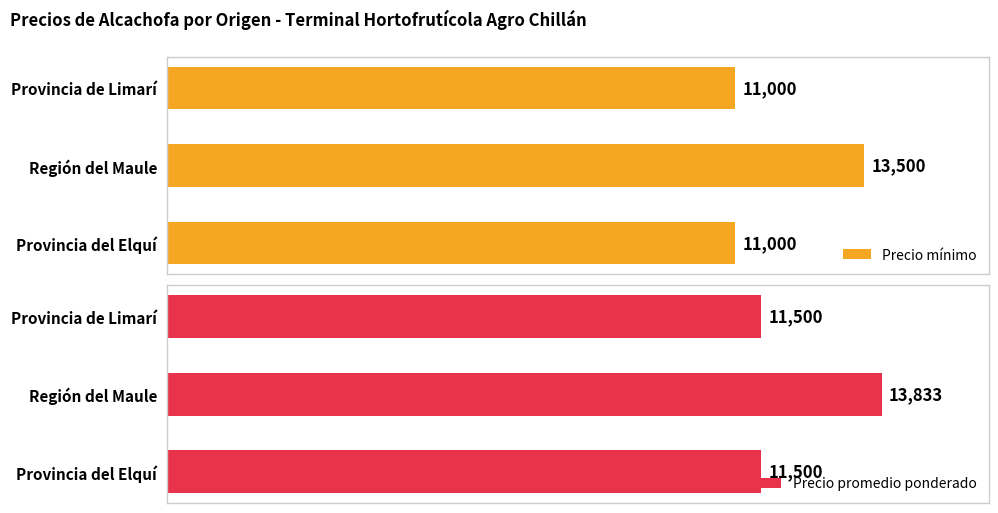

Rank the series at Región del Maule from lowest to highest value.

Precio mínimo, Precio promedio ponderado